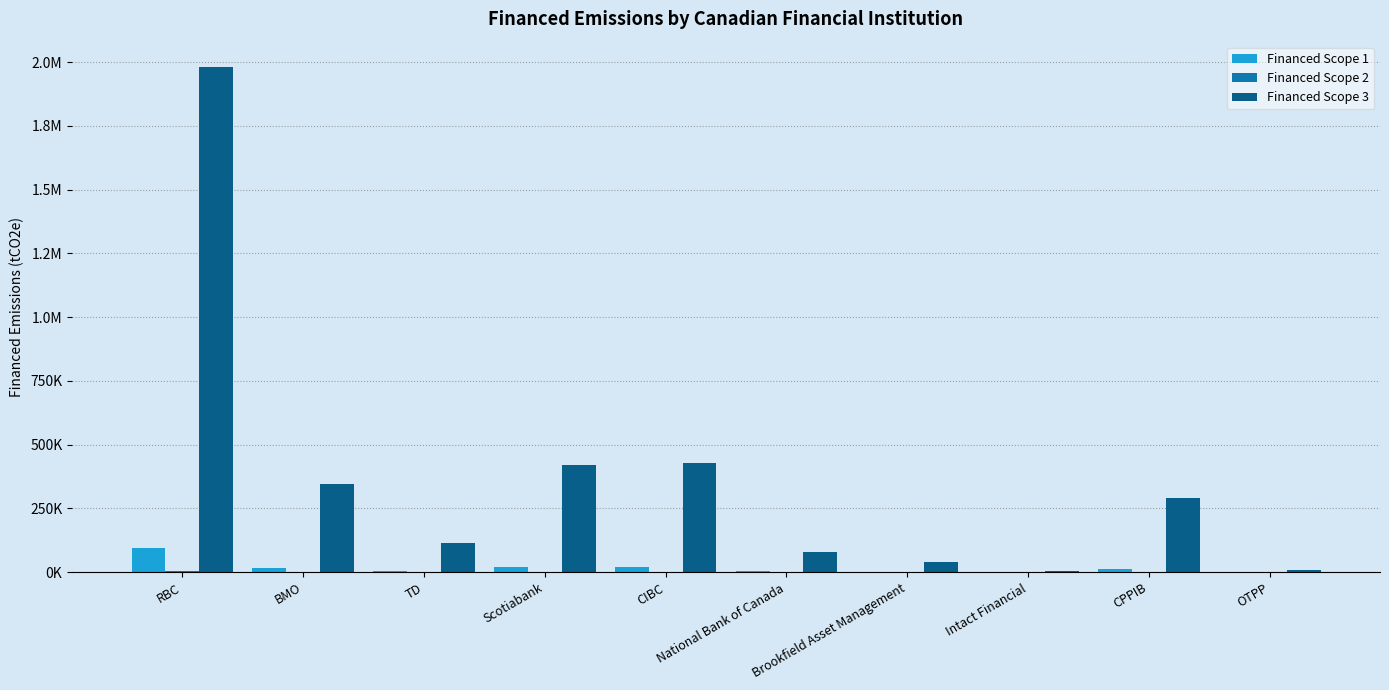

Are the bars horizontal?

No